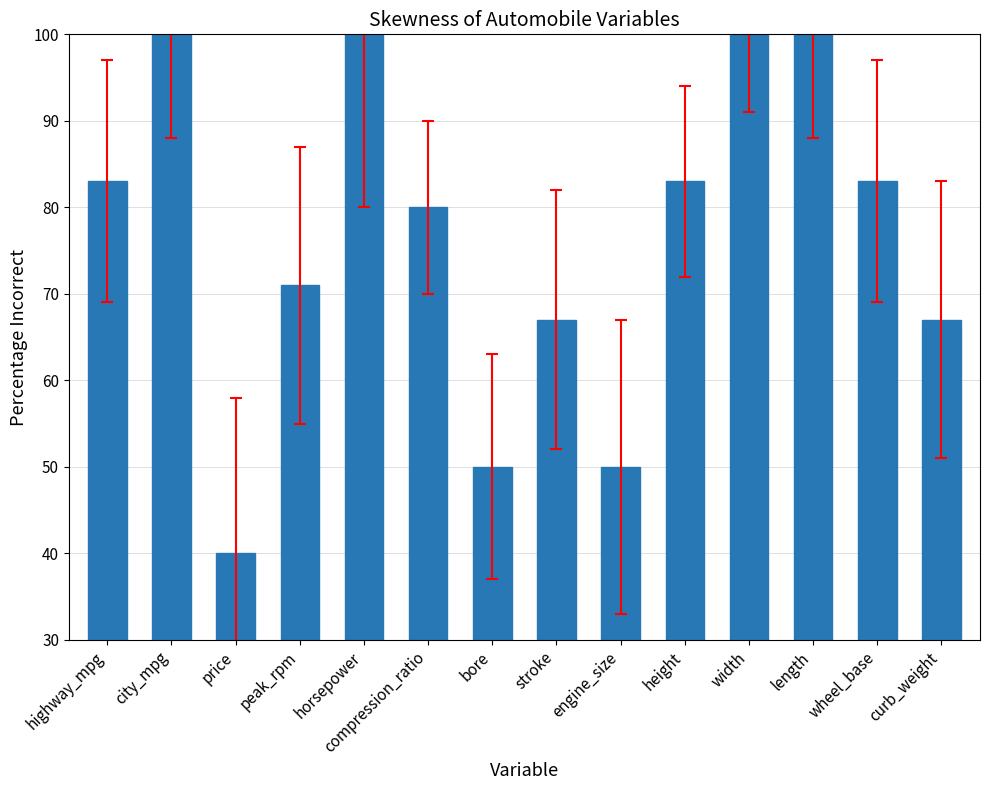

The chart shows a value of 80 at compression_ratio. True or false?

True